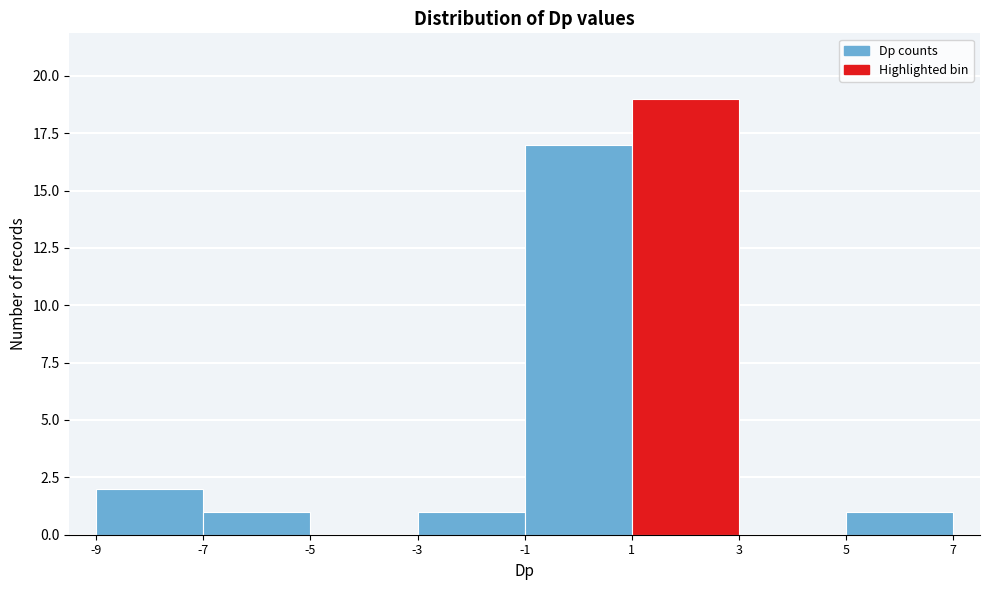

Over which range of the x-axis is the bar tallest?

1 to 3